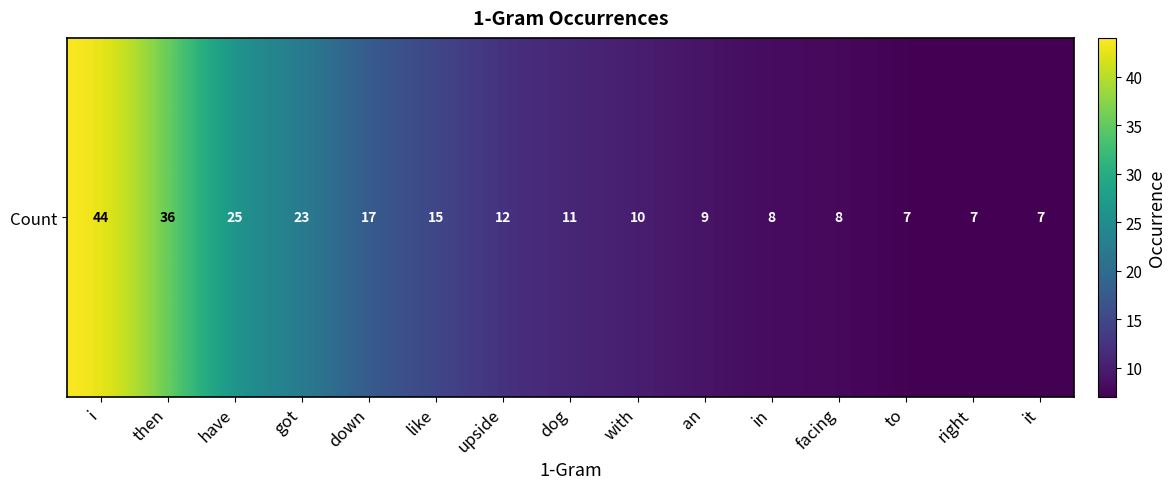

At which category does the chart reach its peak across all series?

i